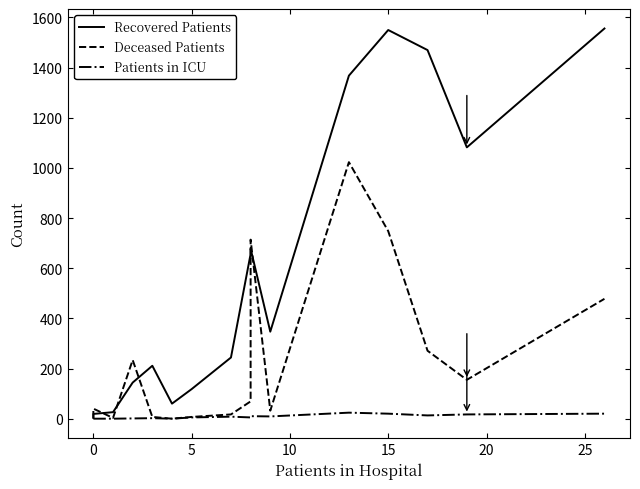

True or false: Recovered Patients and Patients in ICU intersect in this chart.

False